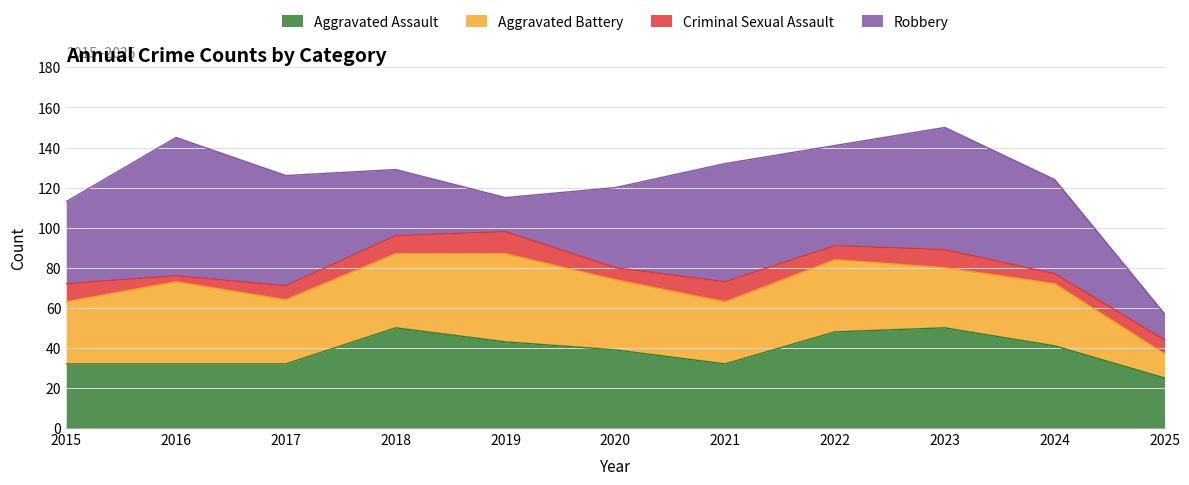

What are all the series names shown in the legend?

Aggravated Assault, Aggravated Battery, Criminal Sexual Assault, Robbery